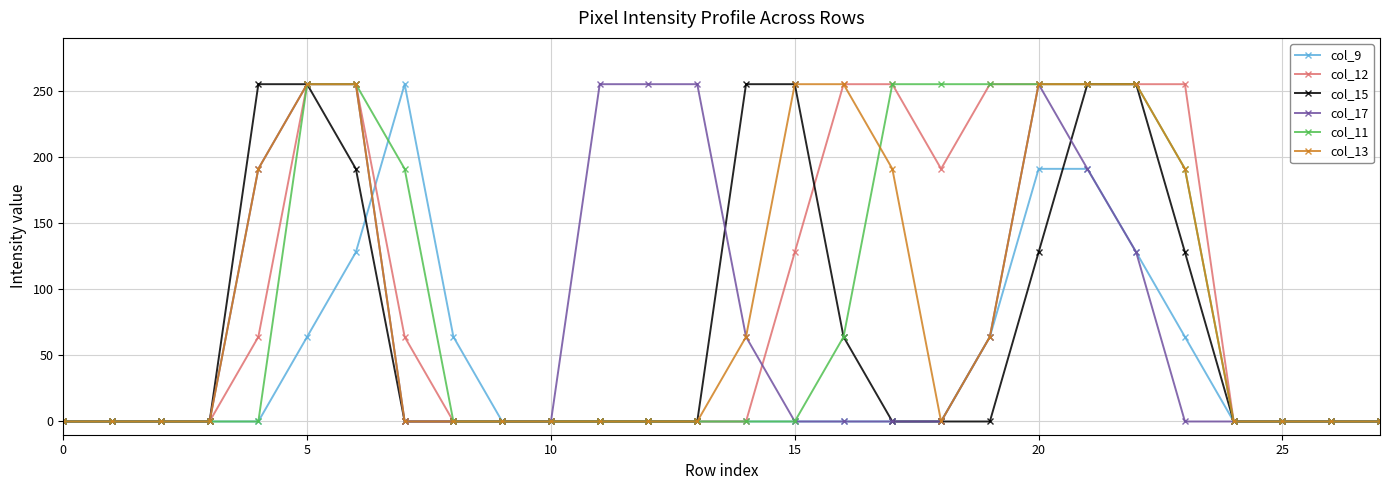

What is the maximum value shown in the chart?

255